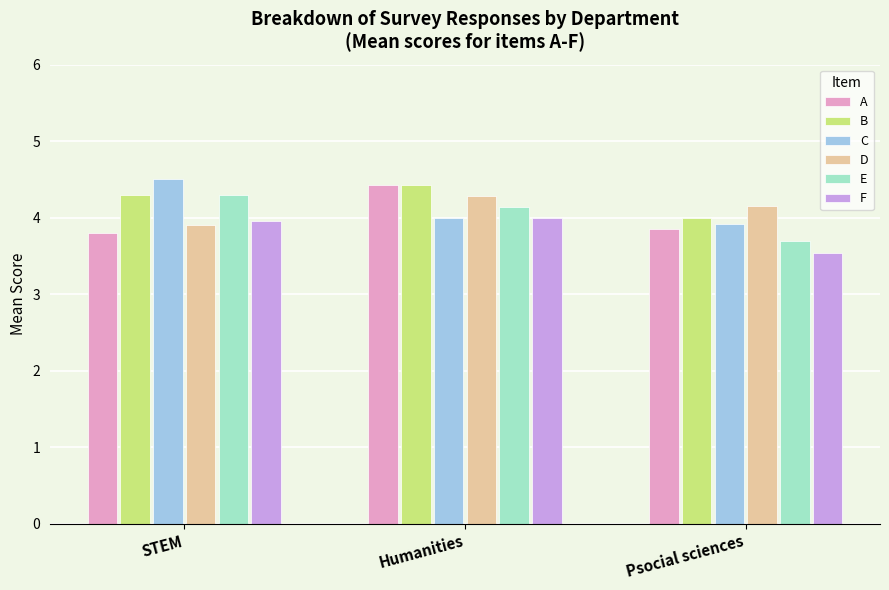

Reading left to right, transcribe all the data shown in this chart.

A: STEM=3.8	Humanities=4.4	Psocial sciences=3.8
B: STEM=4.3	Humanities=4.4	Psocial sciences=4.0
C: STEM=4.5	Humanities=4.0	Psocial sciences=3.9
D: STEM=3.9	Humanities=4.3	Psocial sciences=4.2
E: STEM=4.3	Humanities=4.1	Psocial sciences=3.7
F: STEM=4.0	Humanities=4.0	Psocial sciences=3.5